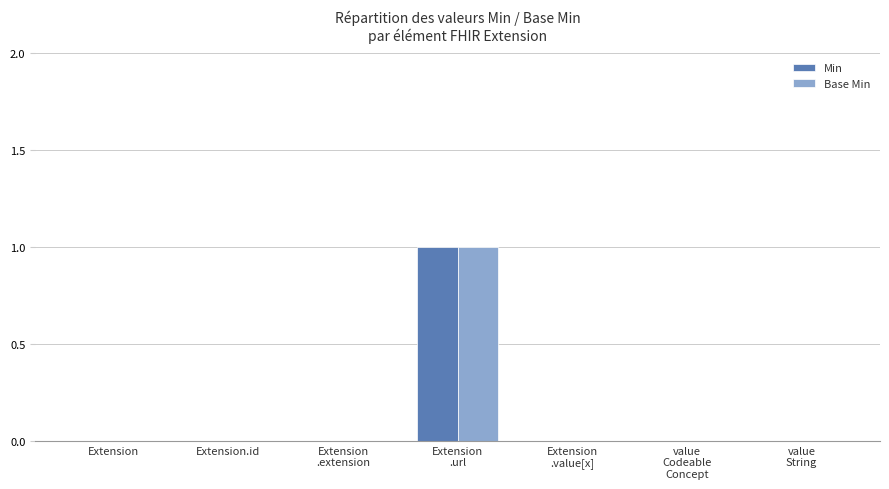

The Min series shows 0 at Extension.id. True or false?

True